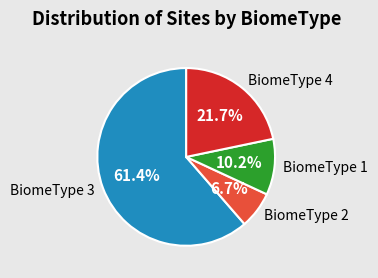

Is there a majority slice in this chart?

Yes